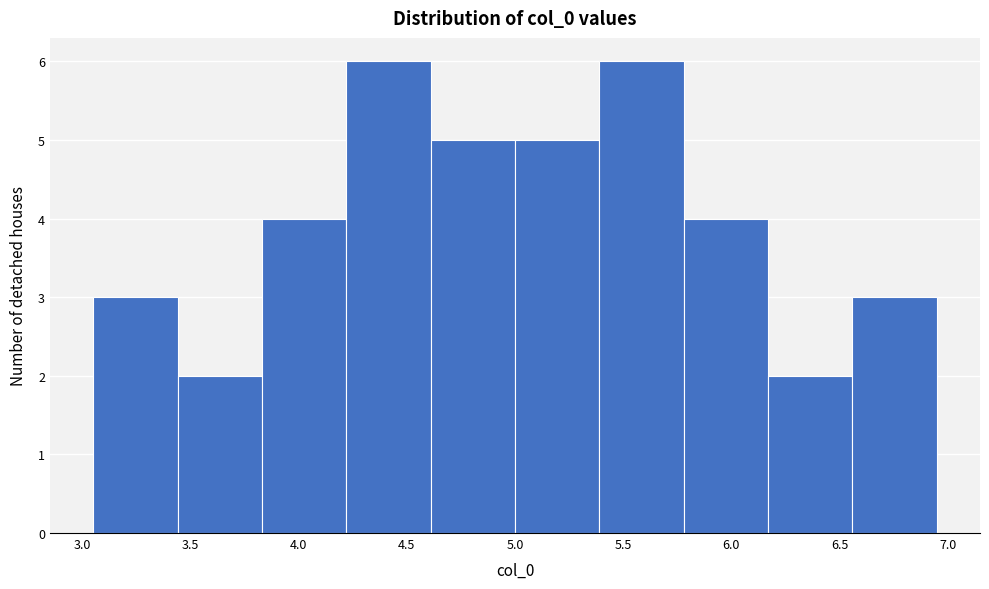

How tall is the bar that spans 5.00 to 5.40 on the x-axis? Neither the bar edges nor the heights are printed on the chart, so give them approximately, as read against the axes.

5